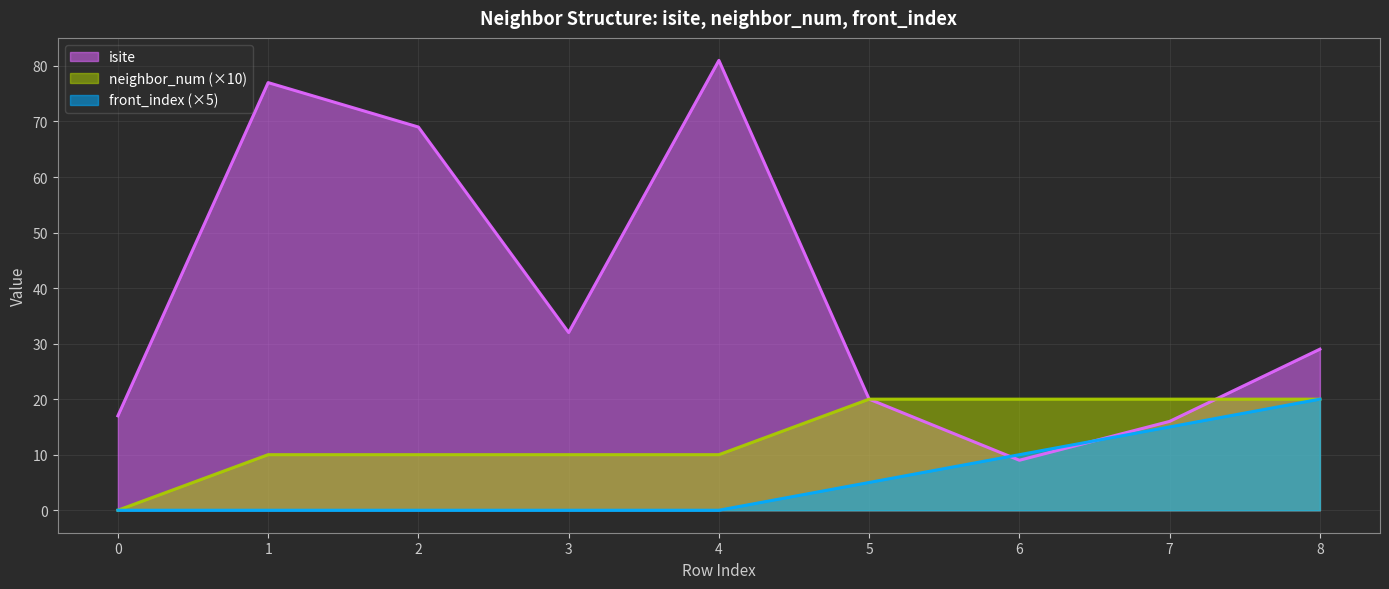

What are all the series names shown in the legend?

isite, neighbor_num (×10), front_index (×5)